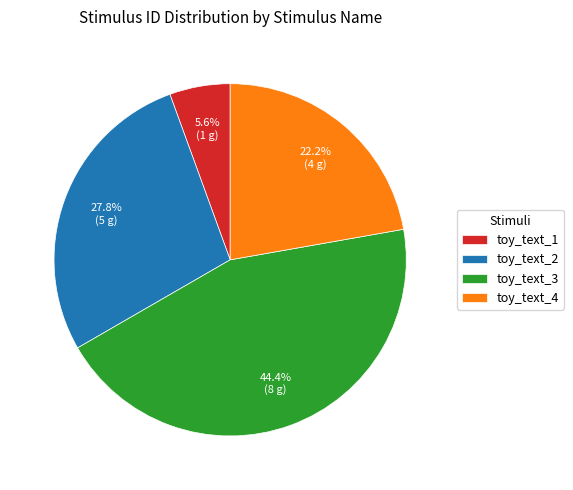

Is it true that toy_text_3 is 44% of the pie?

True